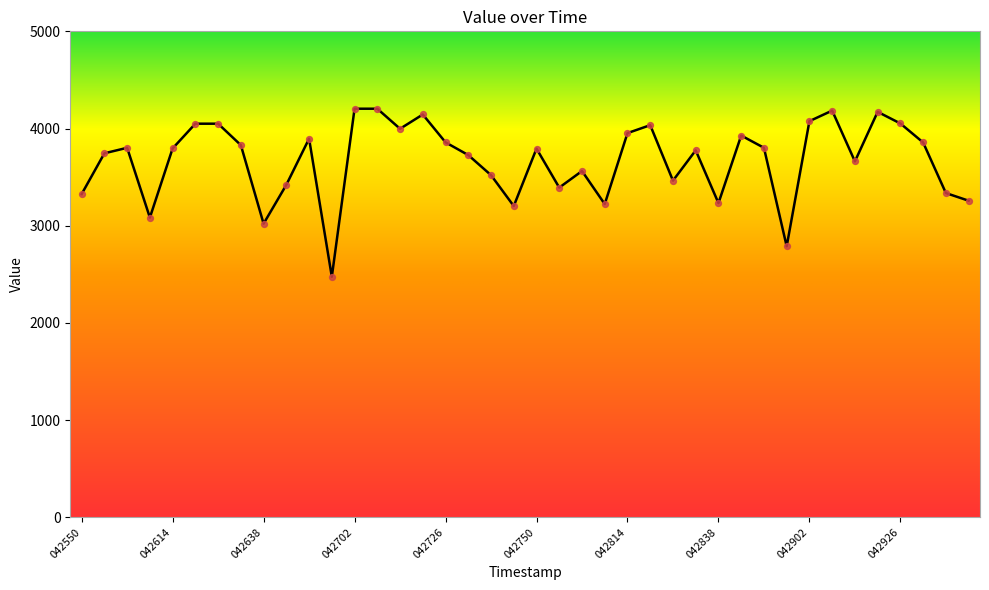

What is the smallest value displayed?

2474.5